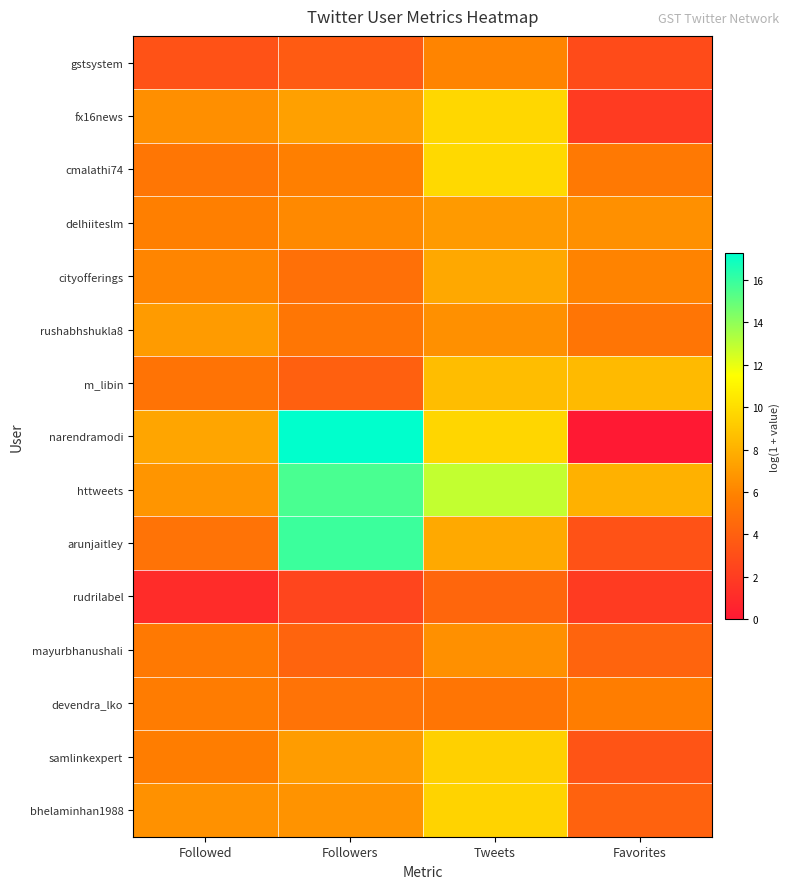

Rank the series by their maximum value, from lowest to highest.

rudrilabel, devendra_lko, gstsystem, mayurbhanushali, delhiiteslm, rushabhshukla8, cityofferings, m_libin, samlinkexpert, bhelaminhan1988, fx16news, cmalathi74, httweets, arunjaitley, narendramodi